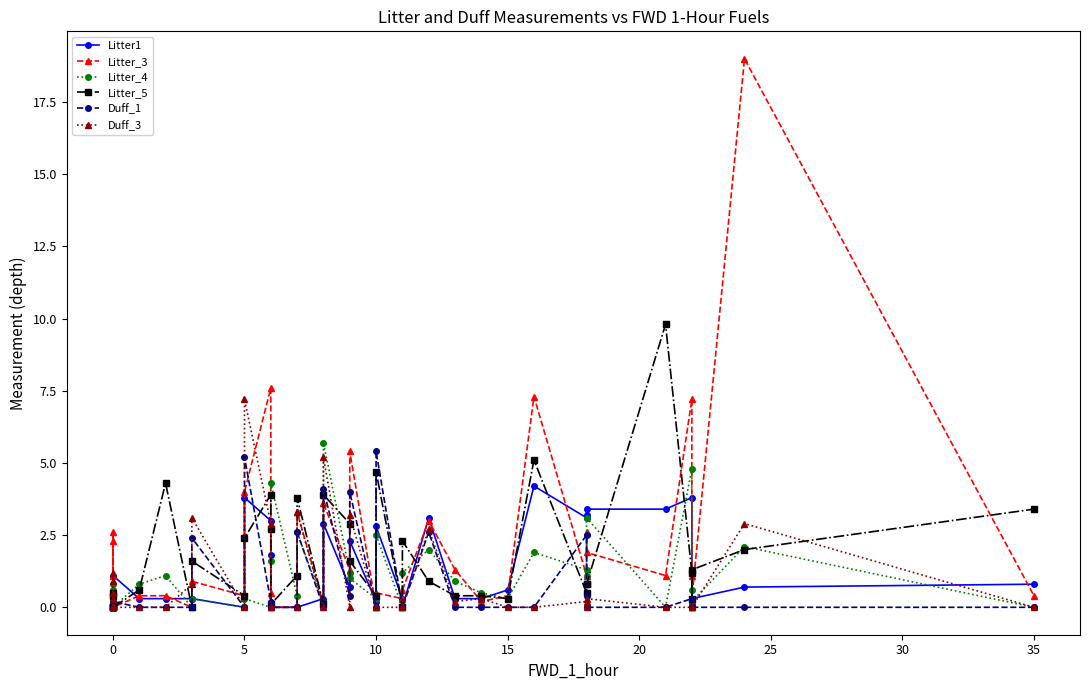

At how many categories does at least one series exceed 8?

2